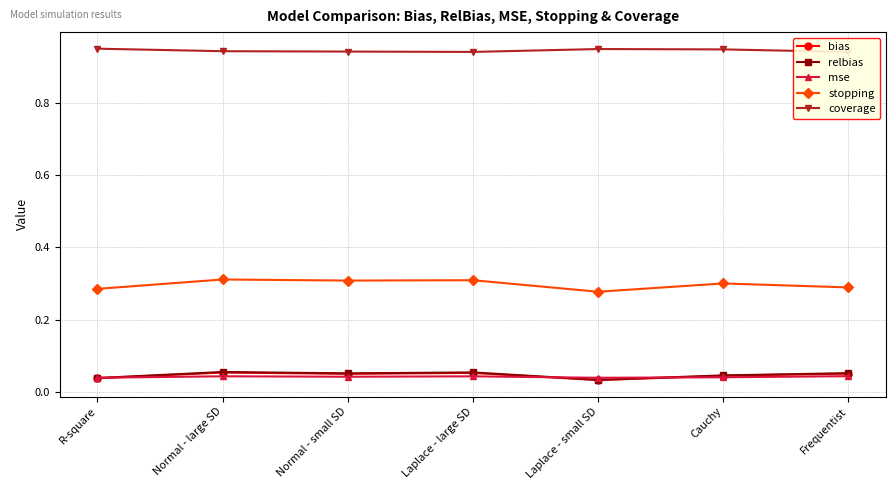

At which label does bias reach its peak?

Normal - large SD